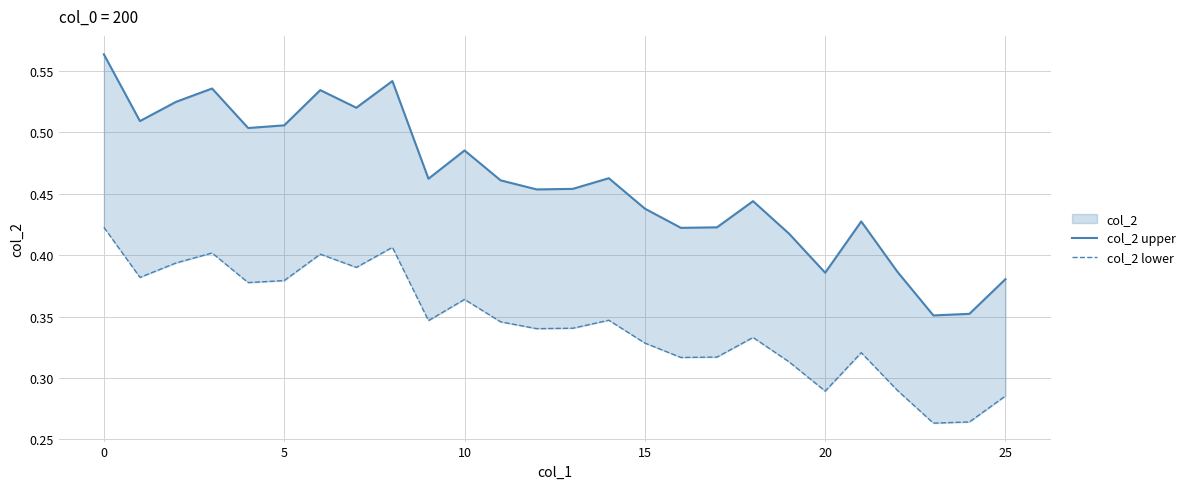

Reading left to right, list all the values displayed in this chart.

col_2 upper: 0.6	0.5	0.5	0.5	0.5	0.5	0.5	0.5	0.5	0.5	0.5	0.5	0.5	0.5	0.5	0.4	0.4	0.4	0.4	0.4	0.4	0.4	0.4	0.4	0.4	0.4
col_2 lower: 0.4	0.4	0.4	0.4	0.4	0.4	0.4	0.4	0.4	0.3	0.4	0.3	0.3	0.3	0.3	0.3	0.3	0.3	0.3	0.3	0.3	0.3	0.3	0.3	0.3	0.3